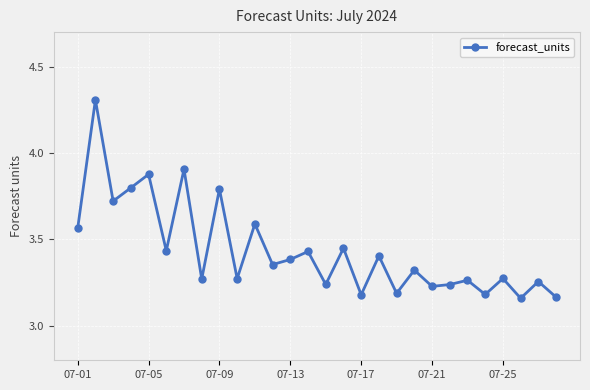

What is the greatest value displayed?

4.3